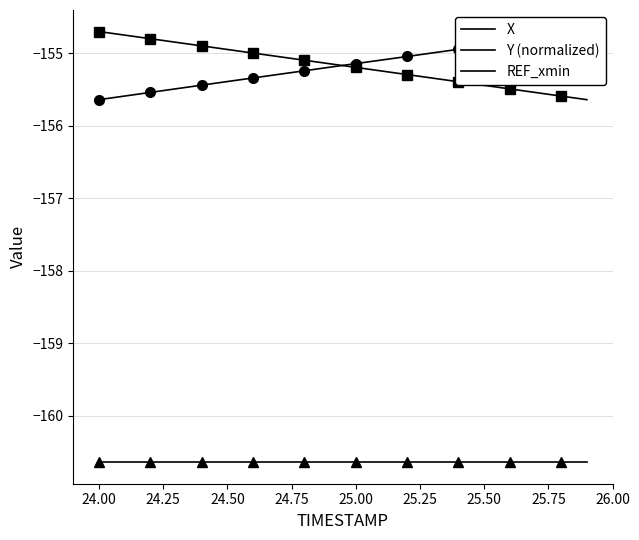

Reading left to right, what are all the values shown in this chart?

X: -155.6	-155.6	-155.5	-155.5	-155.4	-155.4	-155.3	-155.3	-155.2	-155.2	-155.1	-155.1	-155.0	-155.0	-154.9	-154.9	-154.8	-154.8	-154.8	-154.7
Y (normalized): -154.7	-154.8	-154.8	-154.9	-154.9	-154.9	-155.0	-155.0	-155.1	-155.1	-155.2	-155.2	-155.3	-155.3	-155.4	-155.4	-155.5	-155.5	-155.6	-155.6
REF_xmin: -160.6	-160.6	-160.6	-160.6	-160.6	-160.6	-160.6	-160.6	-160.6	-160.6	-160.6	-160.6	-160.6	-160.6	-160.6	-160.6	-160.6	-160.6	-160.6	-160.6